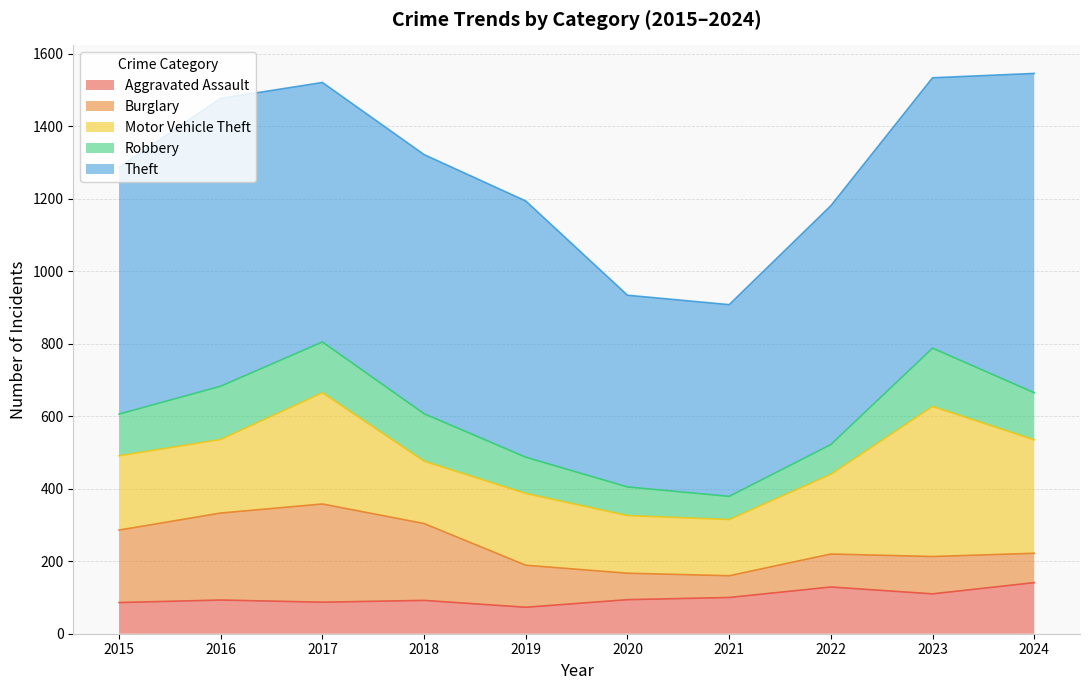

At how many categories does at least one series exceed 490?

10